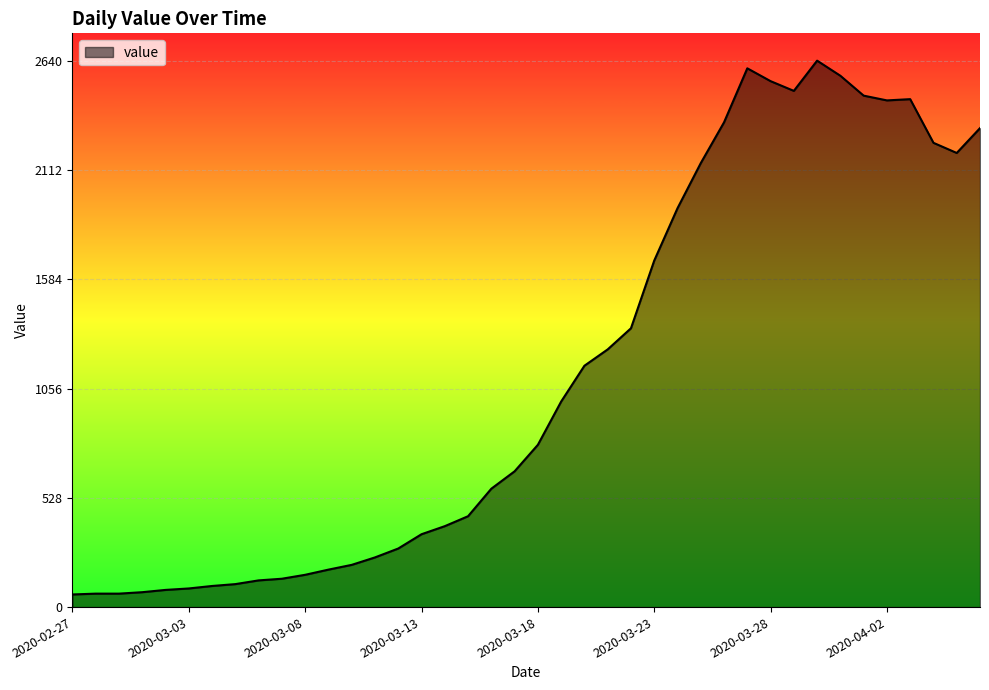

What is the maximum value shown in the chart?

2640